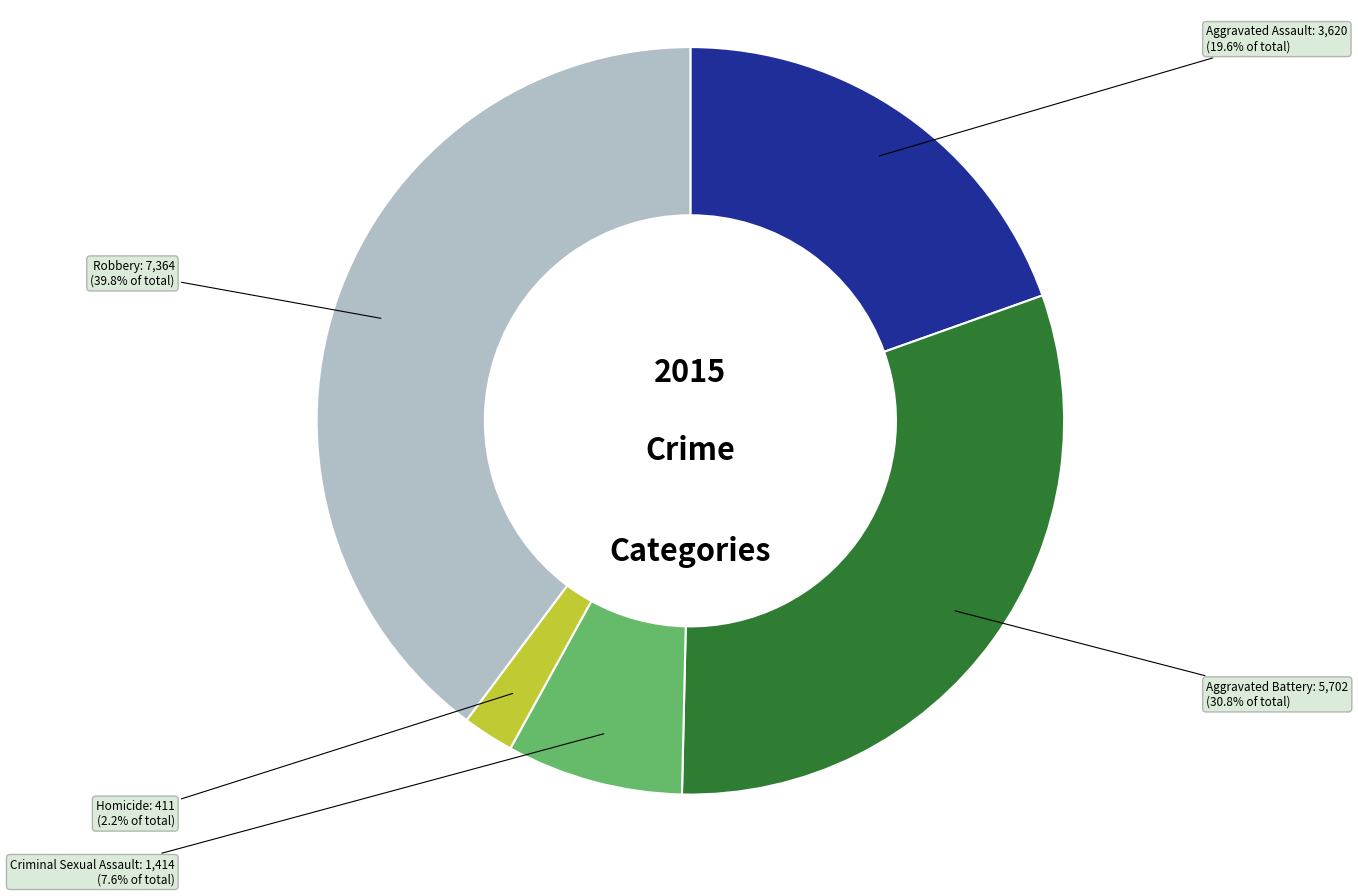

How many segments does this pie chart have?

5